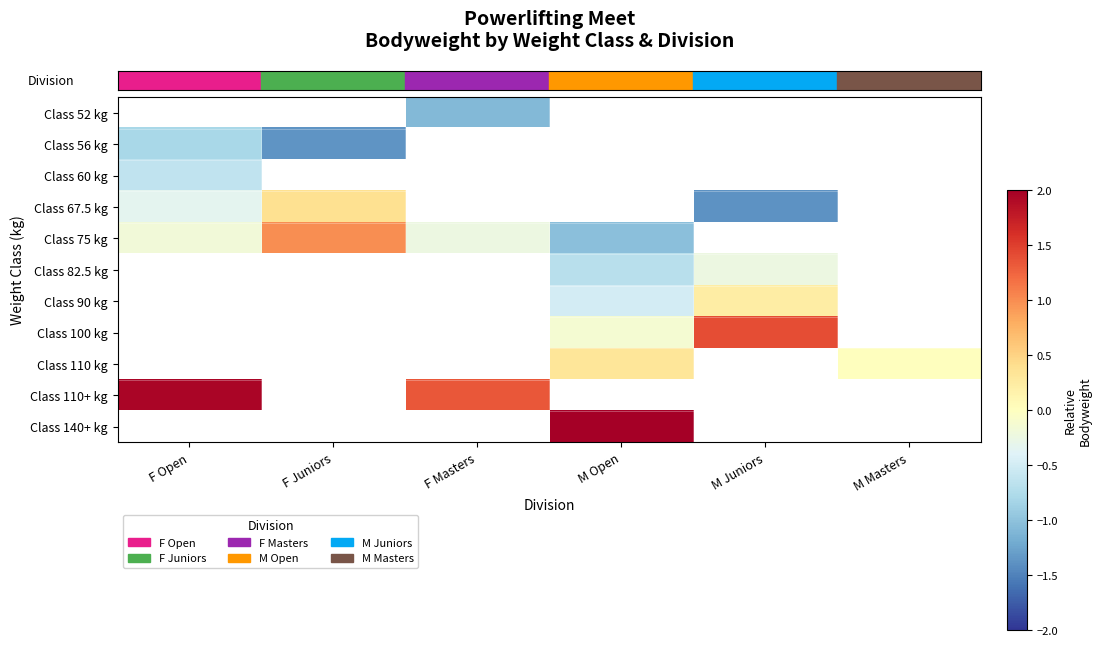

At which category does the chart reach its minimum across all series?

M Juniors